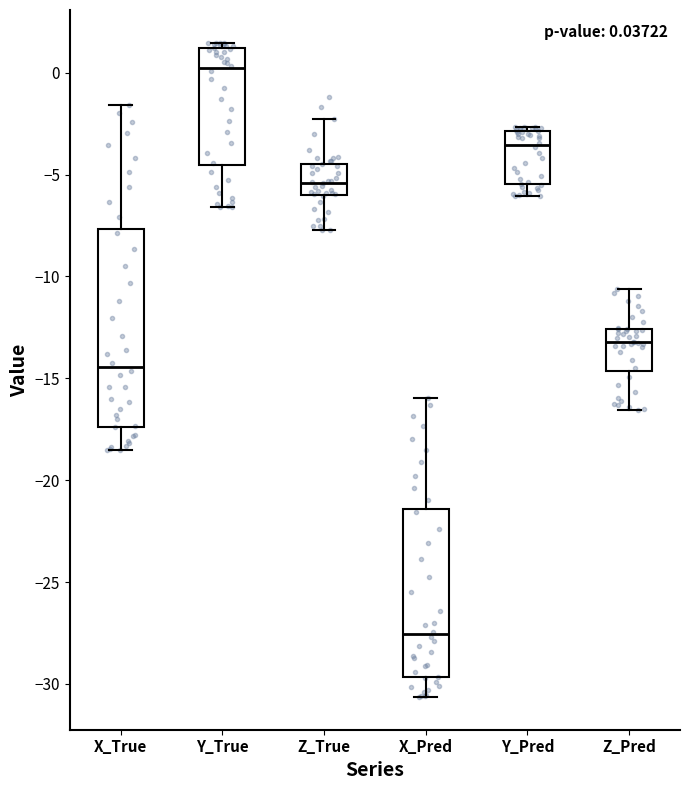

Which box has the highest median line?

Y_True